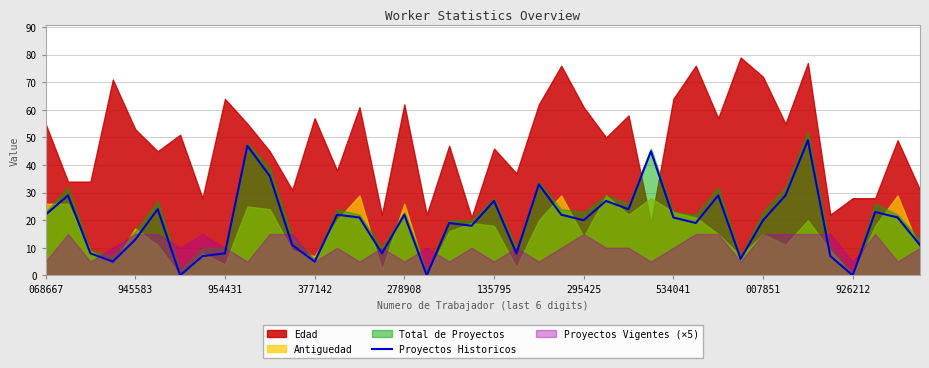

True or false: Proyectos Historicos has a value of 22 at 278908.

True